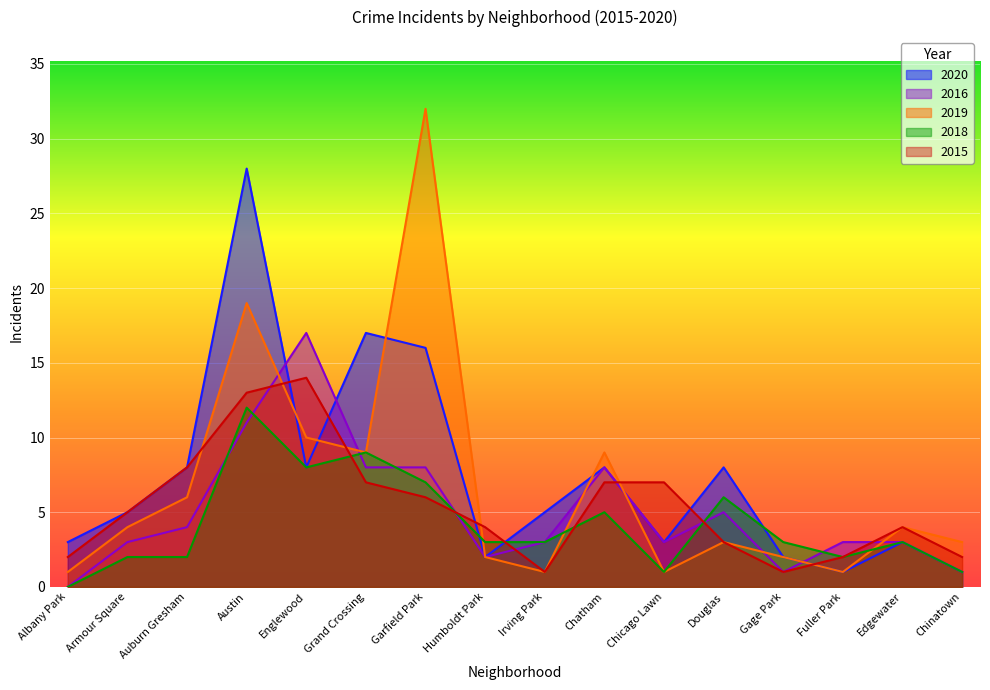

Where is the first local minimum for 2015?

Irving Park